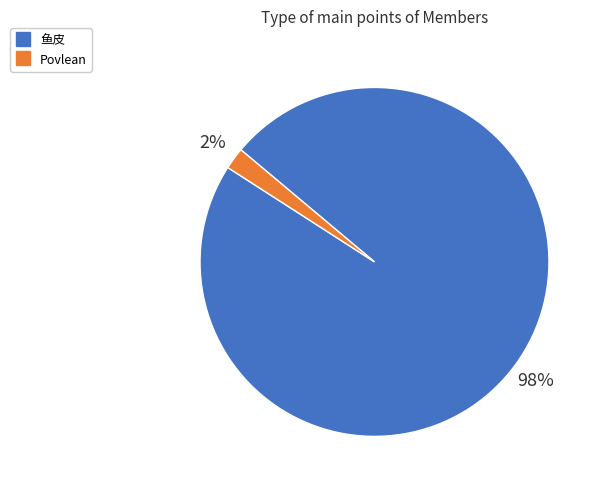

Is the sum of 鱼皮 and Povlean greater than half?

Yes